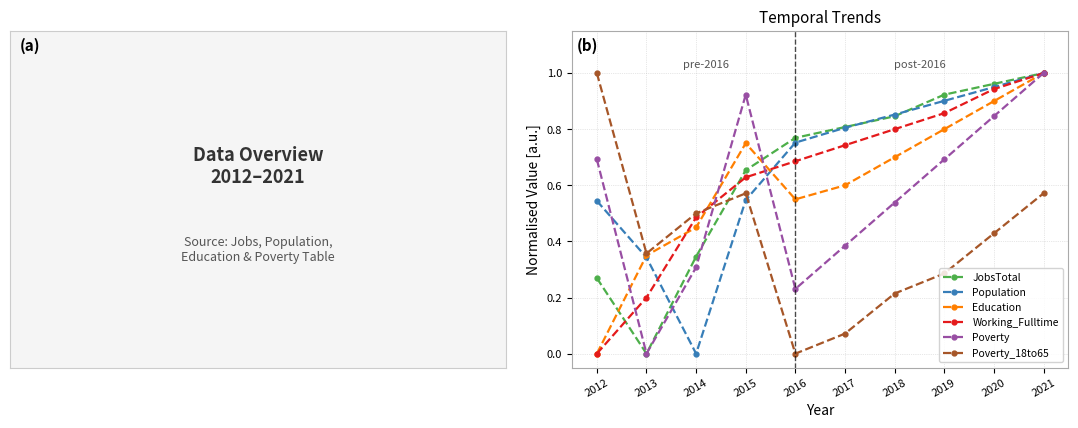

Which series changed the most between 2018 and 2019?

Poverty